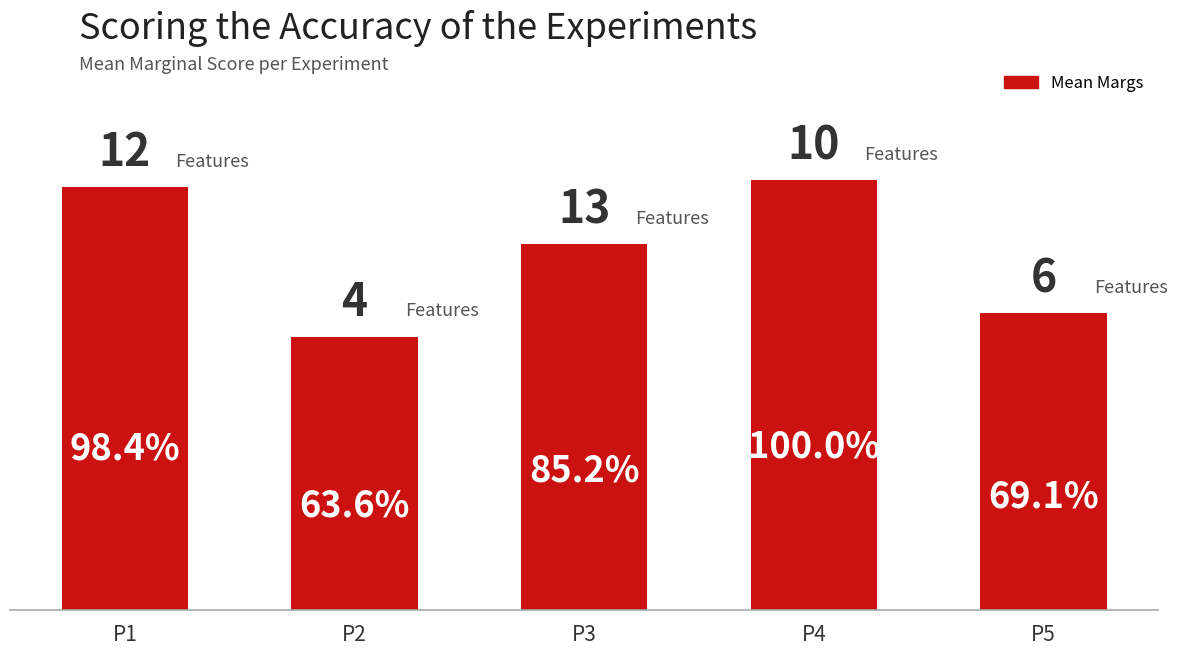

How many bars are there in total?

5